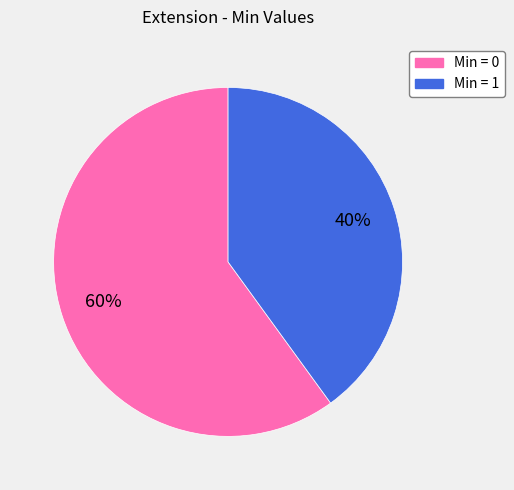

To the nearest percent, what is the average slice percentage?

50%